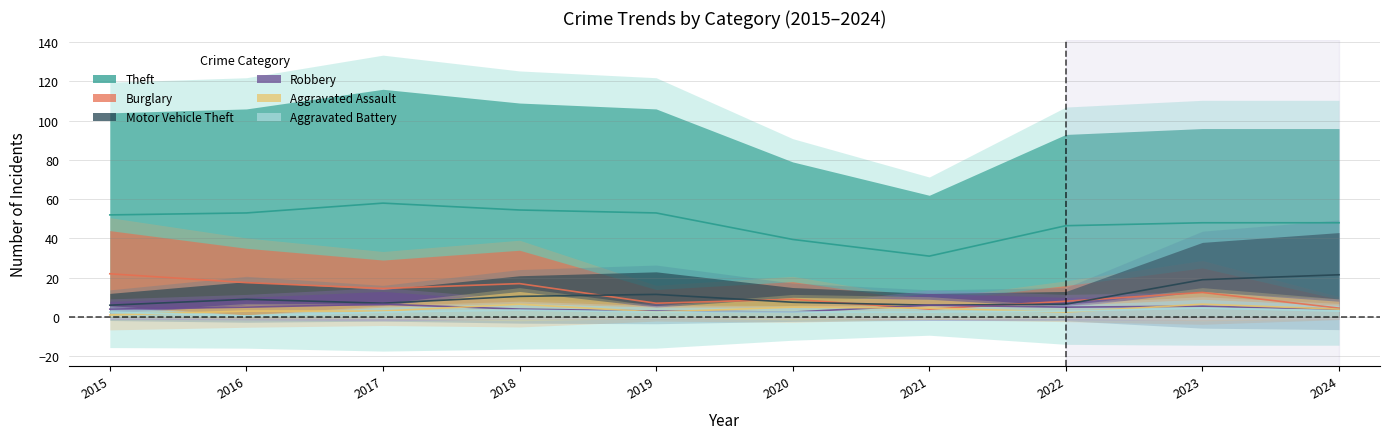

Reading right to left, extract all data points from this chart.

Theft: 2024=48.0	2023=48.0	2022=46.5	2021=31.0	2020=39.5	2019=53.0	2018=54.5	2017=58.0	2016=53.0	2015=52.0
Burglary: 2024=4.5	2023=12.5	2022=8.0	2021=4.0	2020=9.0	2019=7.0	2018=17.0	2017=14.5	2016=17.5	2015=22.0
Motor Vehicle Theft: 2024=21.5	2023=19.0	2022=6.5	2021=6.0	2020=7.5	2019=11.5	2018=10.5	2017=7.0	2016=9.0	2015=6.0
Robbery: 2024=4.0	2023=5.5	2022=5.0	2021=6.0	2020=2.5	2019=3.0	2018=4.0	2017=6.5	2016=5.0	2015=4.0
Aggravated Assault: 2024=4.0	2023=6.5	2022=2.5	2021=4.5	2020=5.0	2019=2.5	2018=6.5	2017=3.0	2016=3.0	2015=1.0
Aggravated Battery: 2024=3.0	2023=4.5	2022=3.0	2021=2.5	2020=2.5	2019=2.5	2018=3.5	2017=2.5	2016=0.5	2015=2.5